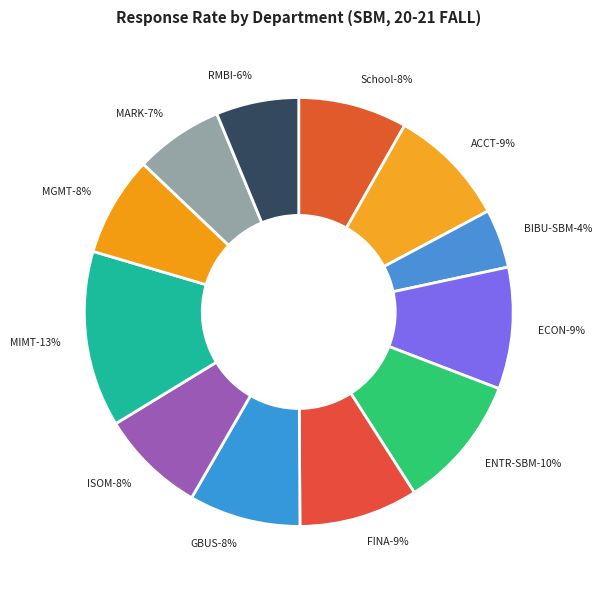

Does MARK represent more than half of the total?

No